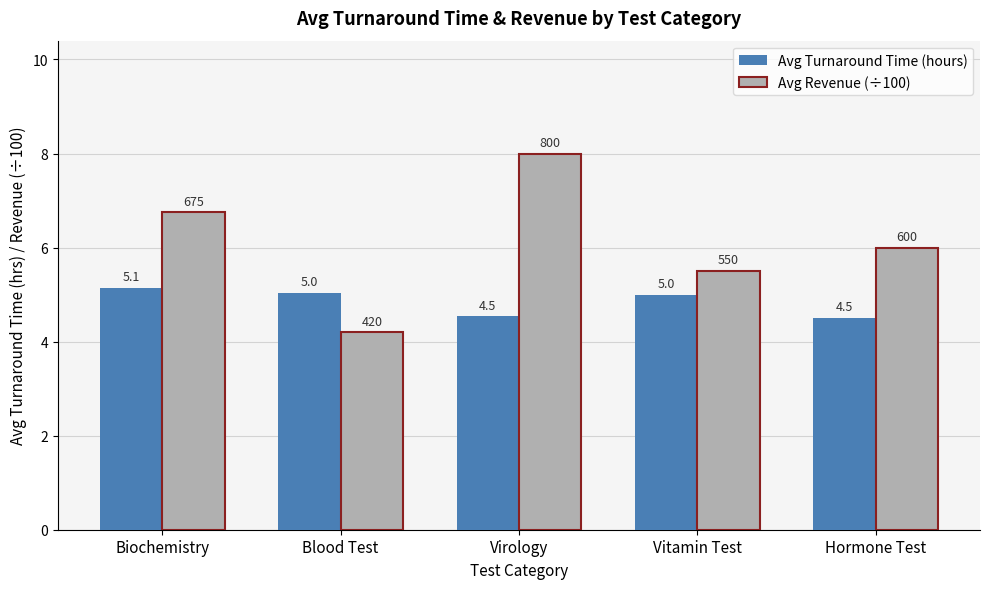

Which series has the largest total across all categories?

Avg Revenue (÷100)